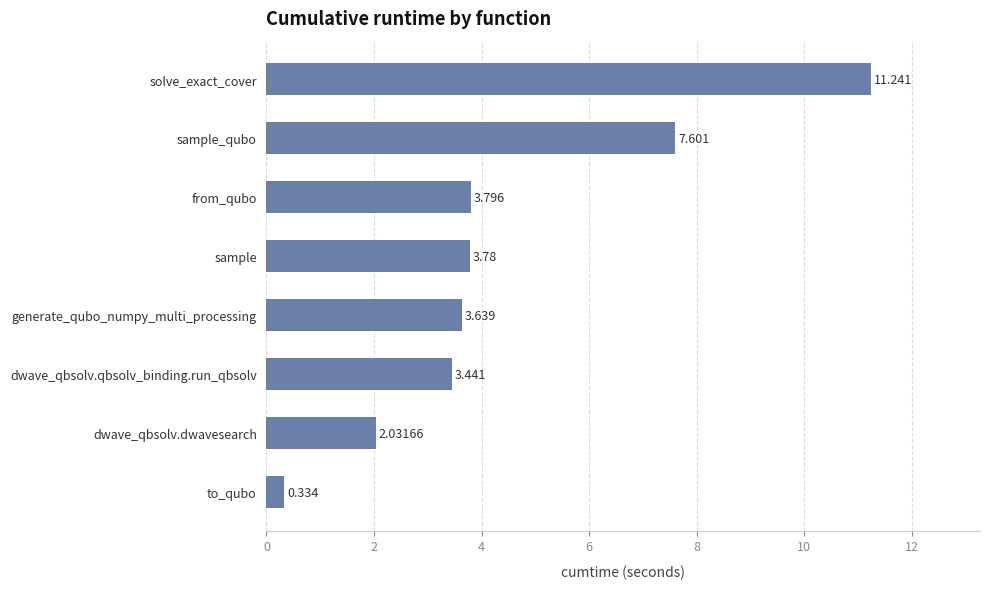

Where is the data nearest to the value 5?

from_qubo